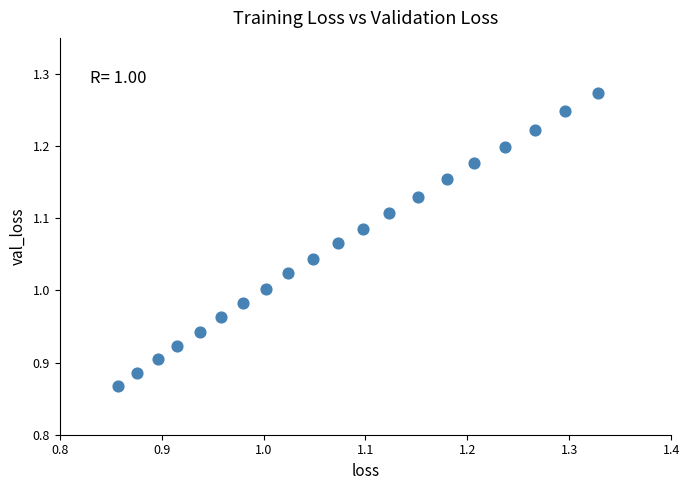

What is the range of Y values (max minus min)?

0.4